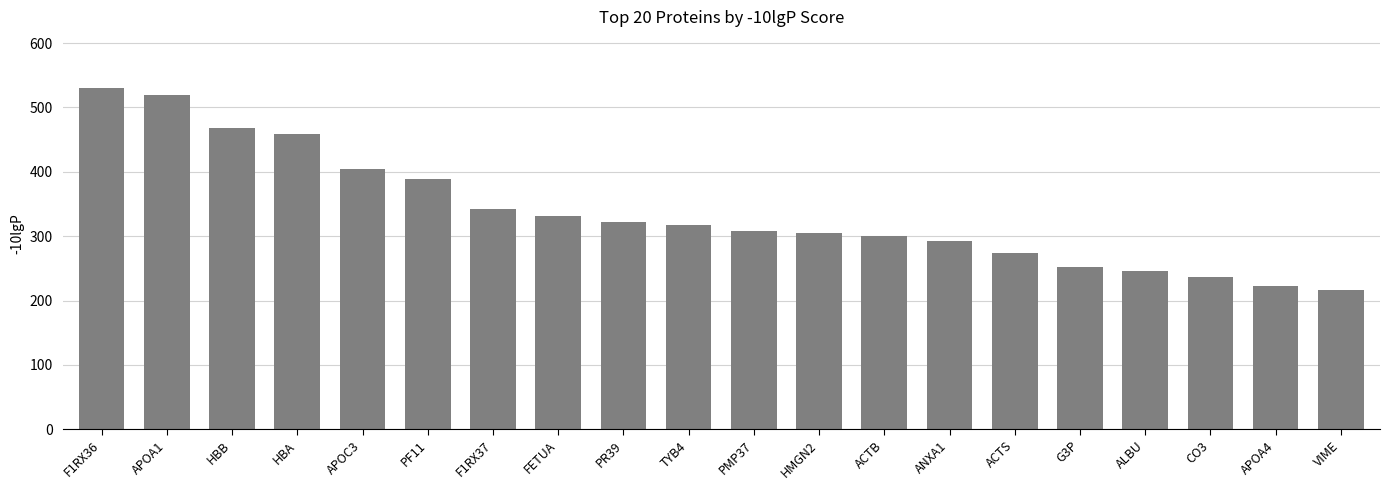

At which label is the value closest to 372?

PF11